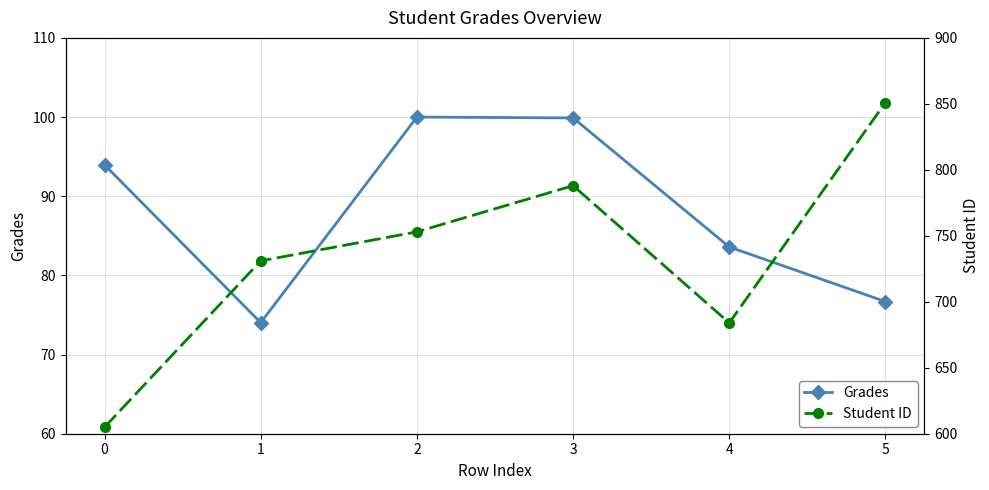

What is the sum of the Grades values at 1 and 4?

157.6